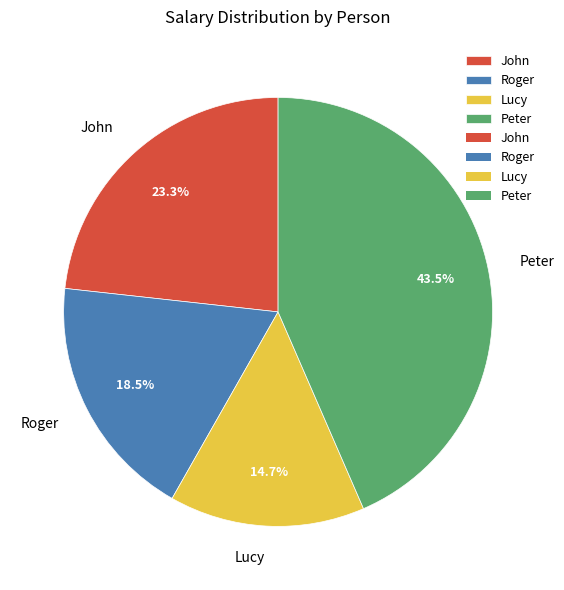

To the nearest percent, what is the combined percentage of Peter and Roger?

62%